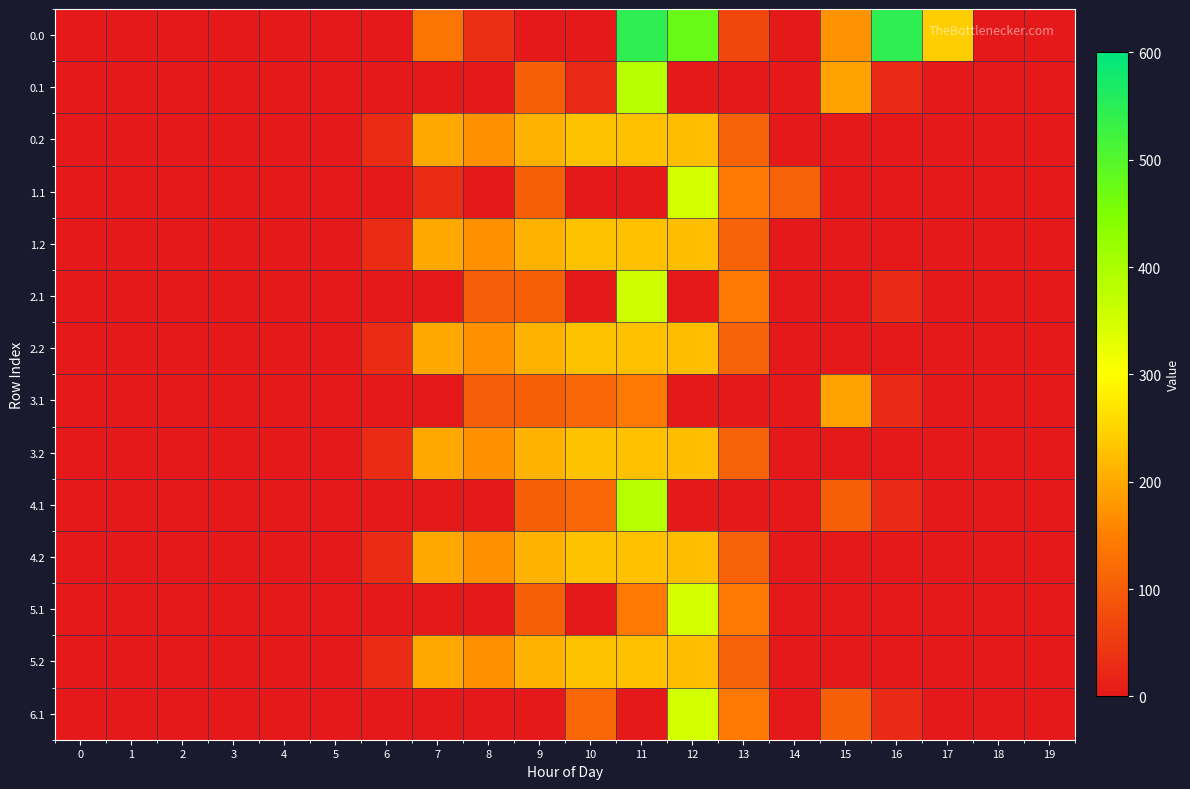

Reading left to right, extract all data points from this chart.

0.0: 0=0.0	1=0.0	2=0.0	3=0.0	4=0.0	5=0.0	6=0.0	7=134.3	8=35.0	9=0.0	10=0.0	11=544.3	12=477.2	13=70.2	14=0.3	15=172.8	16=545.4	17=243.5	18=0.0	19=0.0
0.1: 0=0.0	1=0.0	2=0.0	3=0.0	4=0.0	5=0.0	6=0.0	7=0.0	8=0.0	9=104.8	10=24.8	11=384.7	12=0.0	13=0.0	14=0.0	15=190.4	16=26.8	17=0.0	18=0.0	19=0.0
0.2: 0=0.0	1=0.0	2=0.0	3=0.0	4=0.0	5=0.0	6=29.3	7=199.0	8=169.5	9=209.6	10=228.0	11=225.2	12=224.3	13=107.8	14=0.0	15=0.0	16=0.0	17=0.0	18=0.0	19=0.0
1.1: 0=0.0	1=0.0	2=0.0	3=0.0	4=0.0	5=0.0	6=0.0	7=29.2	8=0.0	9=104.8	10=0.0	11=0.0	12=350.8	13=141.2	14=105.5	15=0.0	16=0.0	17=0.0	18=0.0	19=0.0
1.2: 0=0.0	1=0.0	2=0.0	3=0.0	4=0.0	5=0.0	6=29.3	7=199.0	8=169.5	9=209.6	10=228.0	11=225.2	12=224.3	13=107.8	14=0.0	15=0.0	16=0.0	17=0.0	18=0.0	19=0.0
2.1: 0=0.0	1=0.0	2=0.0	3=0.0	4=0.0	5=0.0	6=0.0	7=0.0	8=102.3	9=104.8	10=0.0	11=356.4	12=0.0	13=141.2	14=0.0	15=0.0	16=26.8	17=0.0	18=0.0	19=0.0
2.2: 0=0.0	1=0.0	2=0.0	3=0.0	4=0.0	5=0.0	6=29.3	7=199.0	8=169.5	9=209.6	10=228.0	11=225.2	12=224.3	13=107.8	14=0.0	15=0.0	16=0.0	17=0.0	18=0.0	19=0.0
3.1: 0=0.0	1=0.0	2=0.0	3=0.0	4=0.0	5=0.0	6=0.0	7=0.0	8=102.3	9=104.8	10=114.0	11=140.9	12=0.0	13=0.0	14=0.0	15=190.4	16=26.8	17=0.0	18=0.0	19=0.0
3.2: 0=0.0	1=0.0	2=0.0	3=0.0	4=0.0	5=0.0	6=29.3	7=199.0	8=169.5	9=209.6	10=228.0	11=225.2	12=224.3	13=107.8	14=0.0	15=0.0	16=0.0	17=0.0	18=0.0	19=0.0
4.1: 0=0.0	1=0.0	2=0.0	3=0.0	4=0.0	5=0.0	6=0.0	7=0.0	8=0.0	9=104.8	10=114.0	11=384.7	12=0.0	13=0.0	14=0.0	15=103.4	16=26.8	17=0.0	18=0.0	19=0.0
4.2: 0=0.0	1=0.0	2=0.0	3=0.0	4=0.0	5=0.0	6=29.3	7=199.0	8=169.5	9=209.6	10=228.0	11=225.2	12=224.3	13=107.8	14=0.0	15=0.0	16=0.0	17=0.0	18=0.0	19=0.0
5.1: 0=0.0	1=0.0	2=0.0	3=0.0	4=0.0	5=0.0	6=0.0	7=0.0	8=0.0	9=104.8	10=0.0	11=141.1	12=350.8	13=141.2	14=0.0	15=0.0	16=0.0	17=0.0	18=0.0	19=0.0
5.2: 0=0.0	1=0.0	2=0.0	3=0.0	4=0.0	5=0.0	6=29.3	7=199.0	8=169.5	9=209.6	10=228.0	11=225.2	12=224.3	13=107.8	14=0.0	15=0.0	16=0.0	17=0.0	18=0.0	19=0.0
6.1: 0=0.0	1=0.0	2=0.0	3=0.0	4=0.0	5=0.0	6=0.0	7=0.0	8=0.0	9=0.0	10=114.0	11=0.0	12=350.8	13=141.2	14=0.0	15=105.1	16=26.8	17=0.0	18=0.0	19=0.0